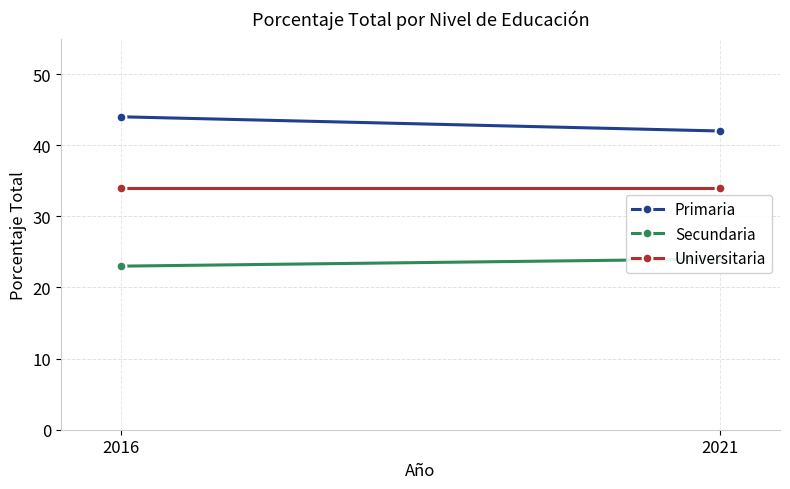

What are all the series names shown in the legend?

Primaria, Secundaria, Universitaria